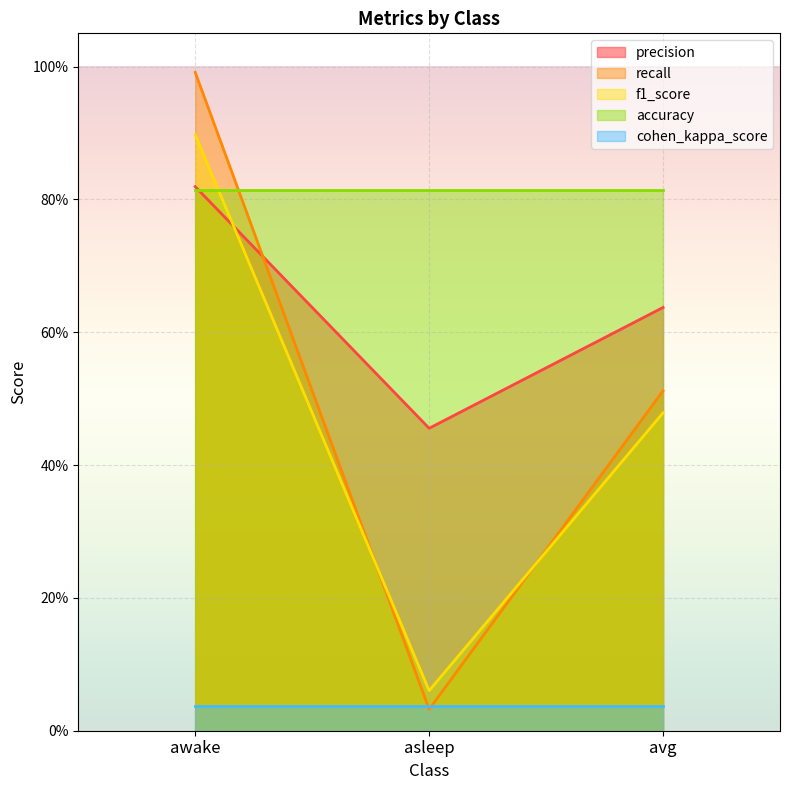

What is the difference between the maximum and minimum values in the precision series?

0.4